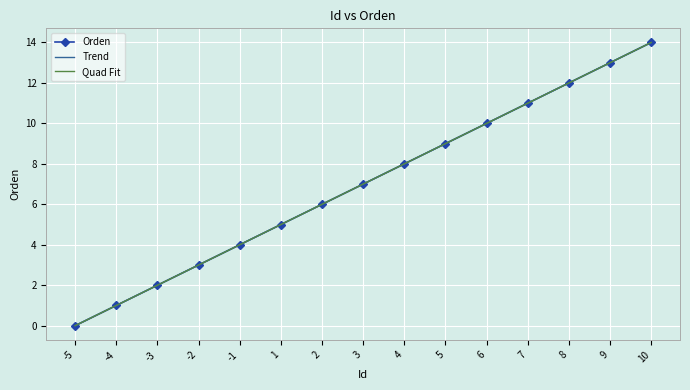

What is the greatest value displayed?

14.0